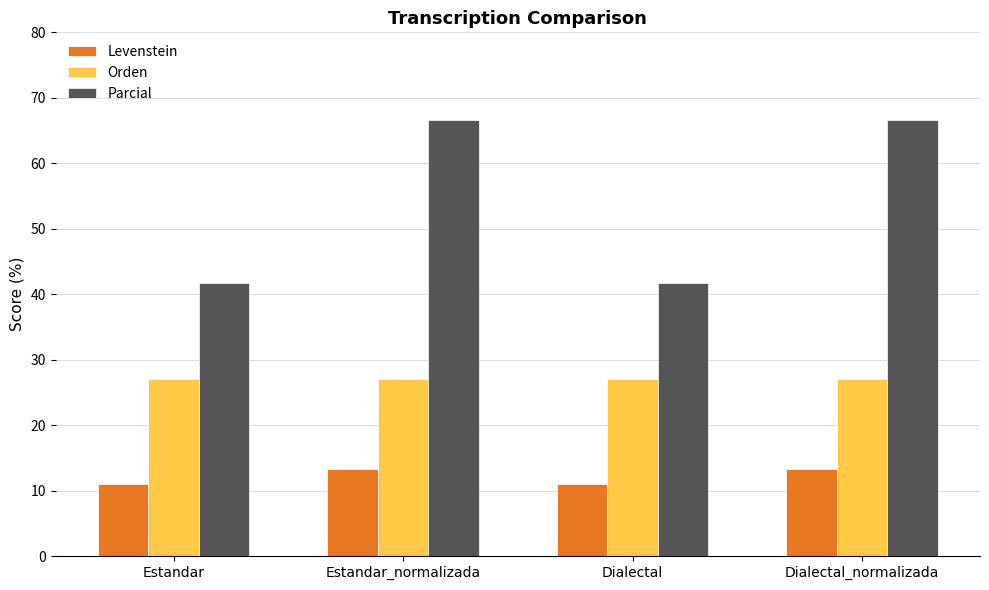

The Orden series shows 9.3 at Estandar_normalizada. True or false?

False